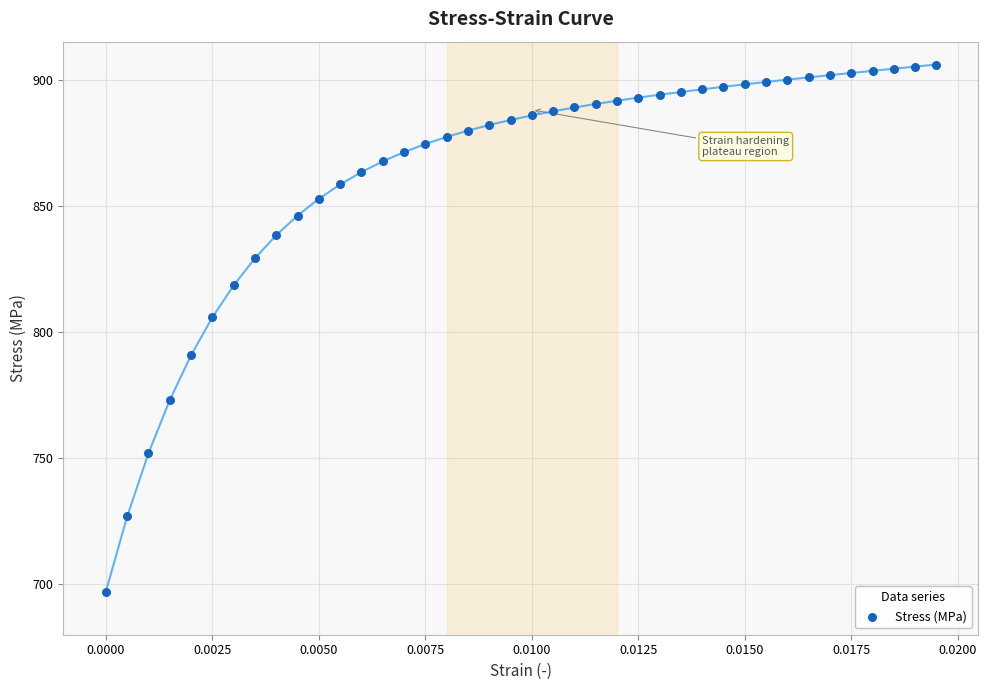

What is the range of Y values (max minus min)?

208.9